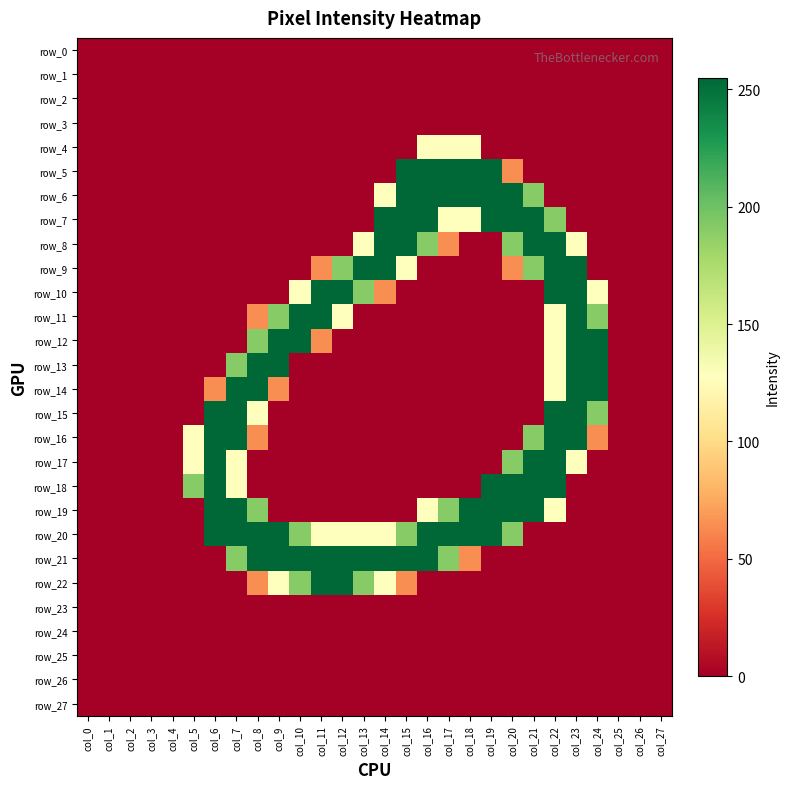

Which category has the highest value across all series?

col_15